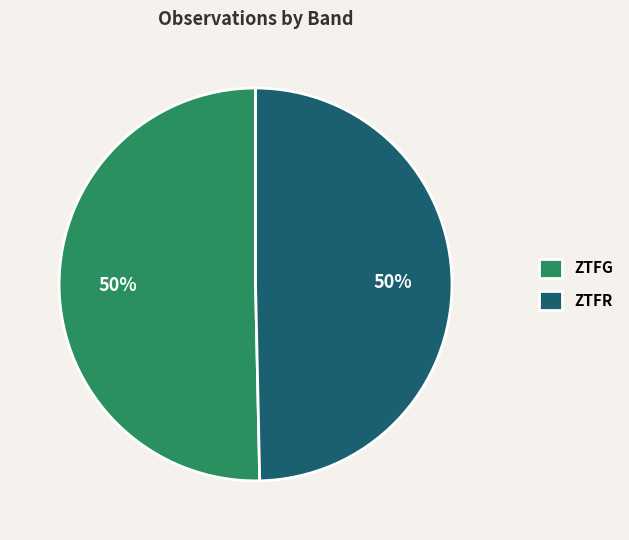

To the nearest percent, what is the combined percentage of ZTFR and ZTFG?

100%